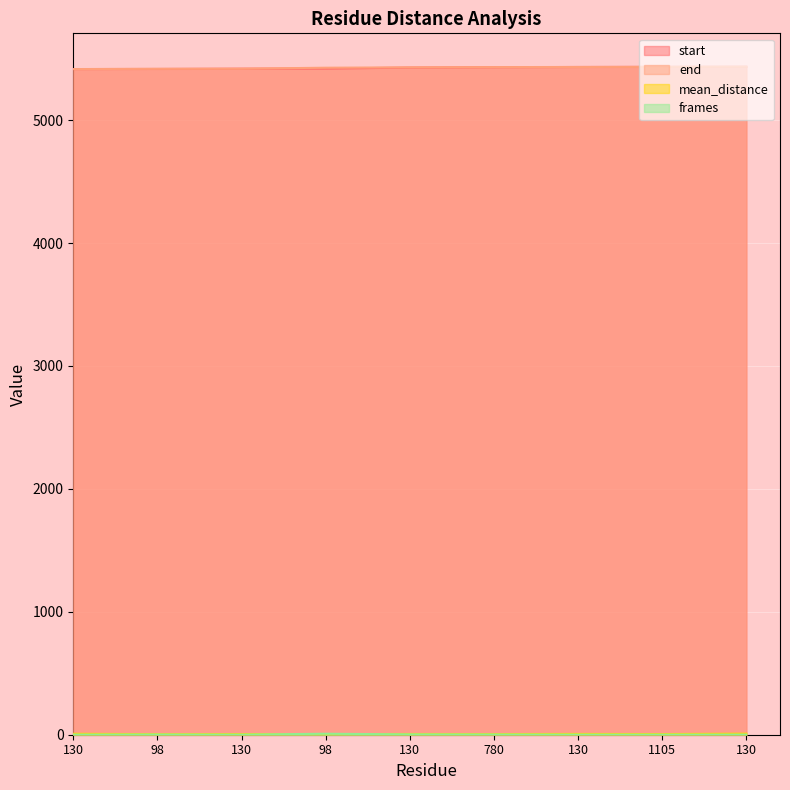

What value does the mean_distance series have at 130?

7.8